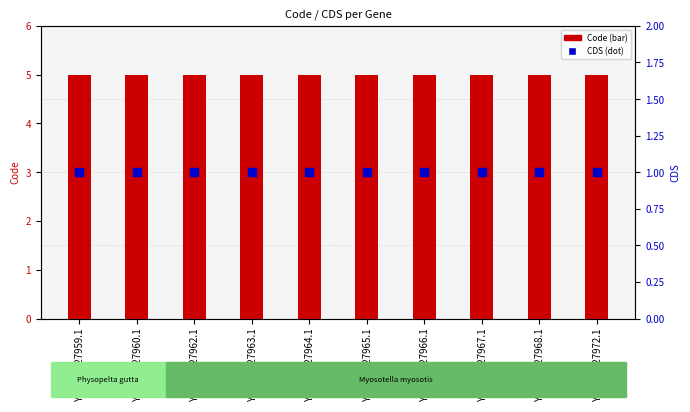

What are all the series names shown in the legend?

Code (bar), CDS (dot)